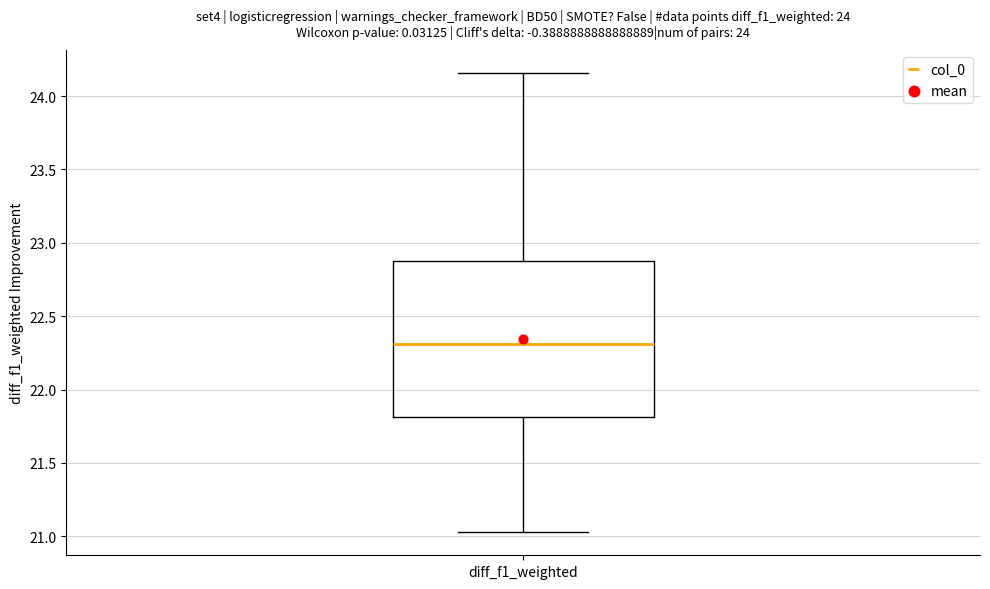

Transcribe this box plot: give where the median line is, the range the box spans, and where the two whiskers end, as read against the y-axis. The values are not printed on the chart, so give them approximately, as read against the axis.

median 22.30, box 21.80 to 22.90, whiskers 21.05 to 24.15